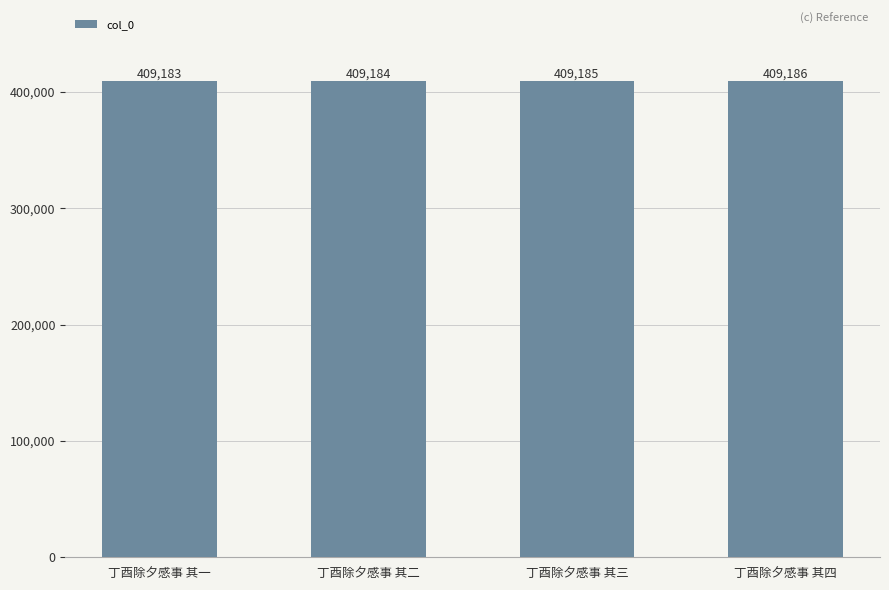

What is the label of the 2nd bar from the left?

丁酉除夕感事 其二